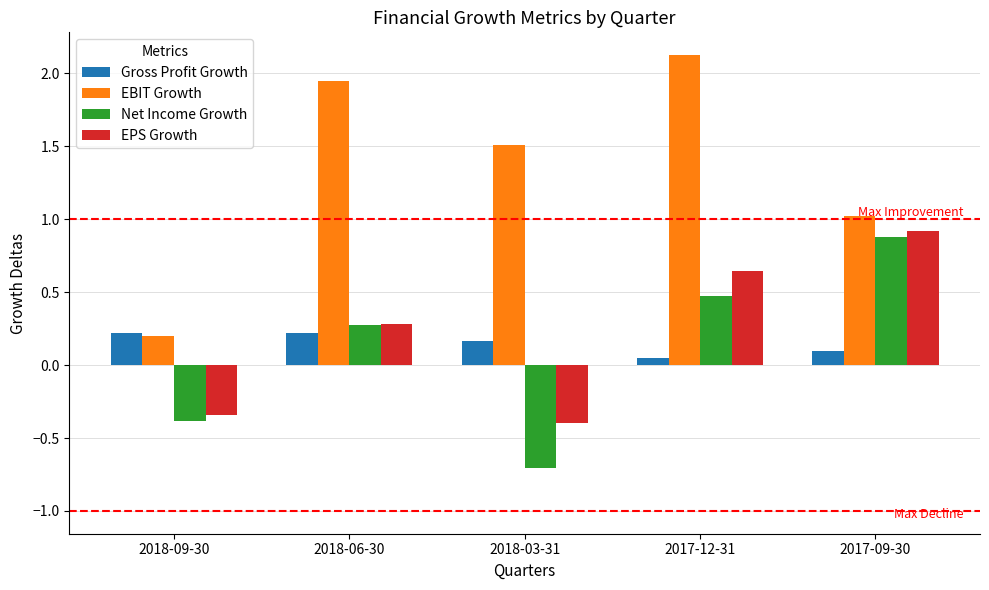

What is the value of the EPS Growth bar at the 5th from the left?

0.9